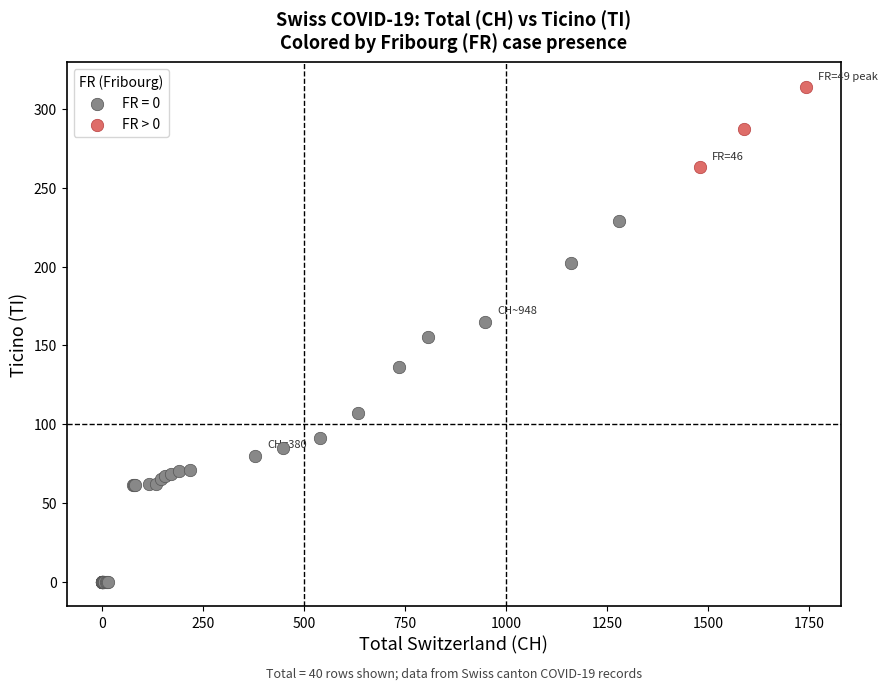

Which series has the largest Y range (max minus min)?

FR = 0